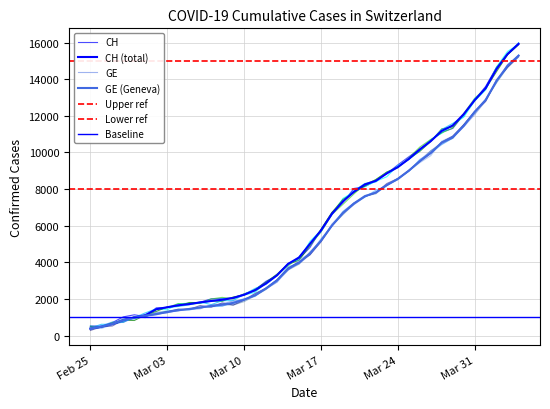

What is the label of the 2nd point from the right?

2020-04-03